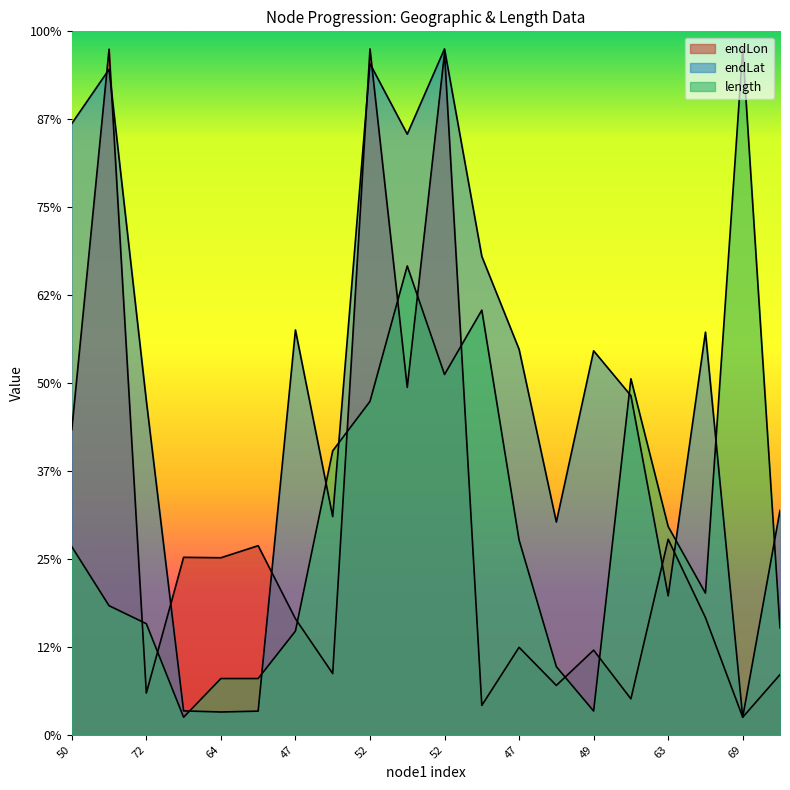

Is it true that endLat equals 35.1 at 49?

False